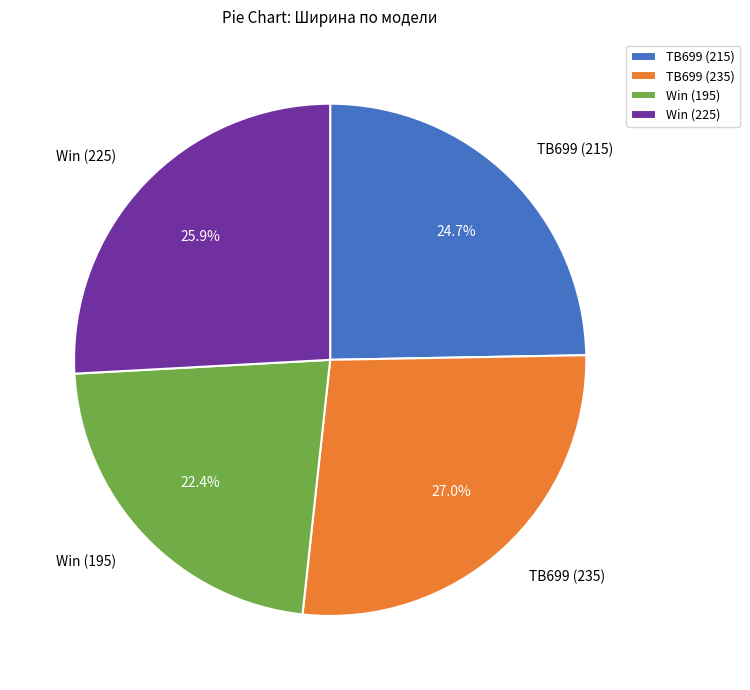

What is the total percentage of Win (225) and Win (195)?

48.3%